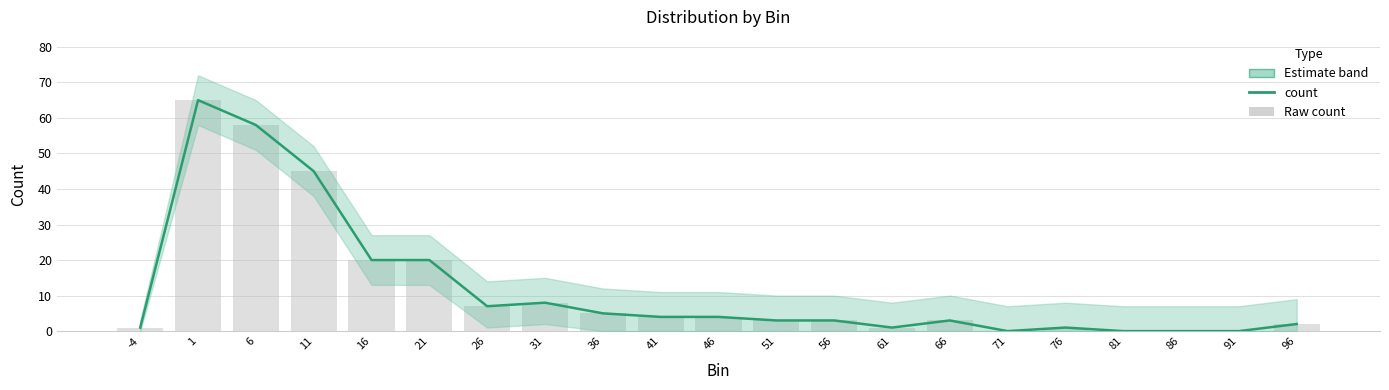

Reading right to left, list all the values displayed in this chart.

2	0	0	0	1	0	3	1	3	3	4	4	5	8	7	20	20	45	58	65	1